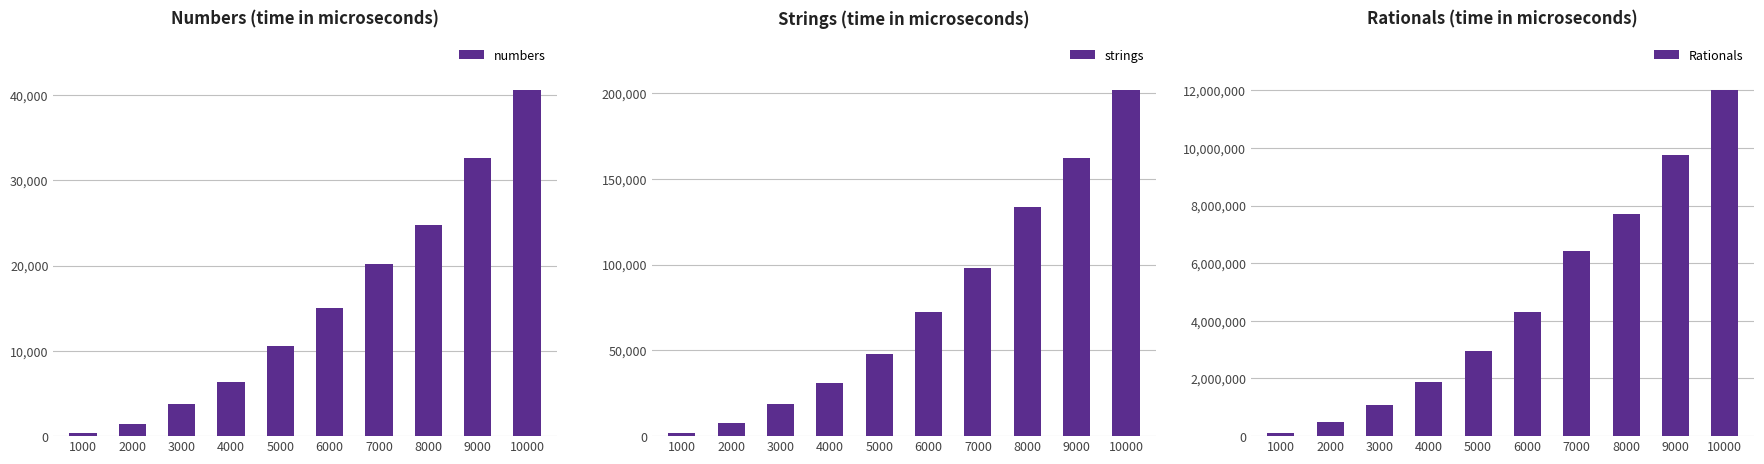

What is the lowest value of the numbers series?

394.6